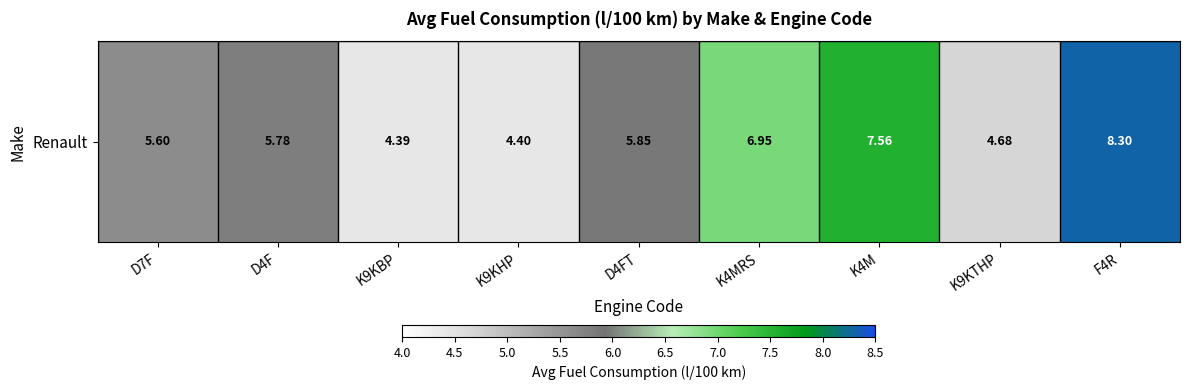

Read the value at F4R.

8.3